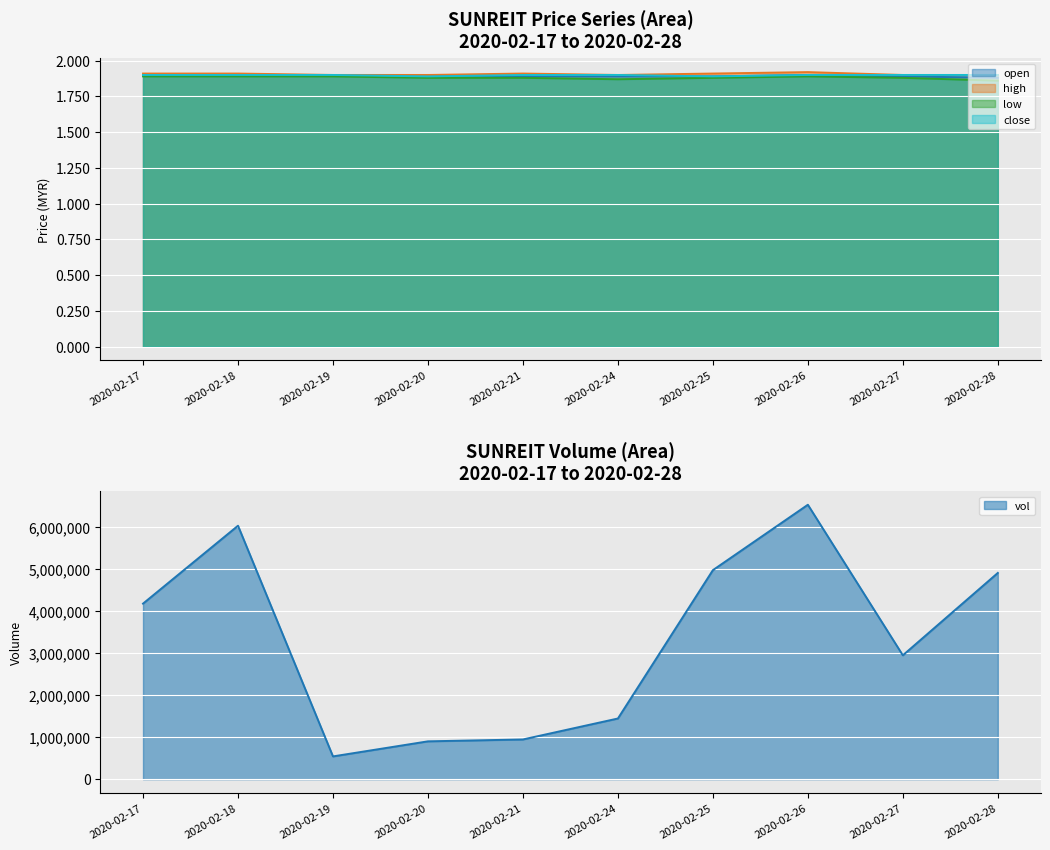

Which series has the largest total across all categories?

vol